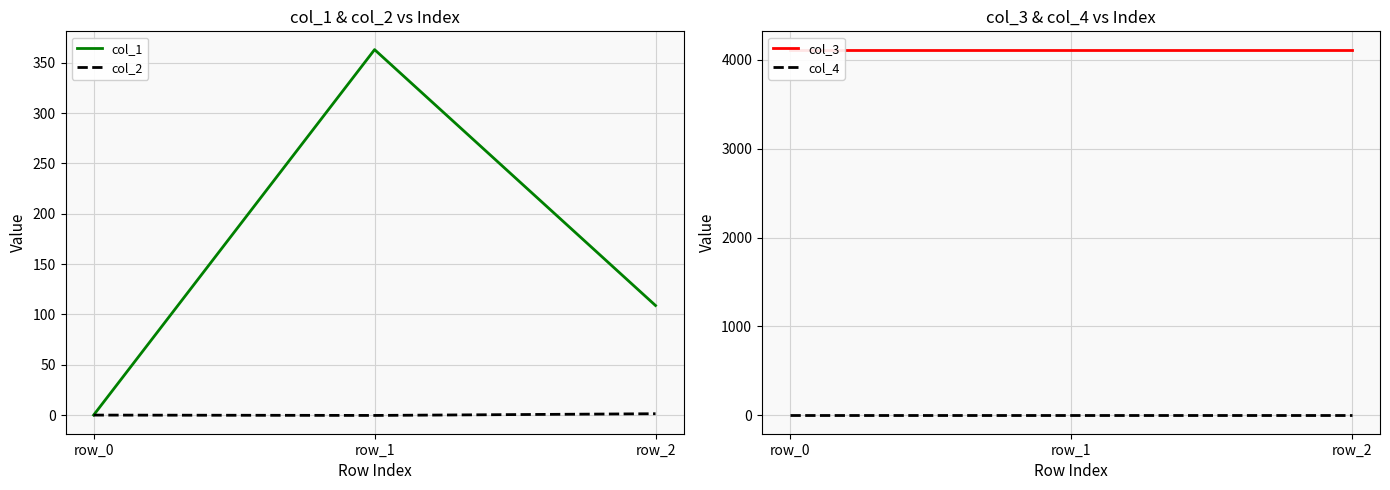

What is the total value across all series at row_2?

4222.2